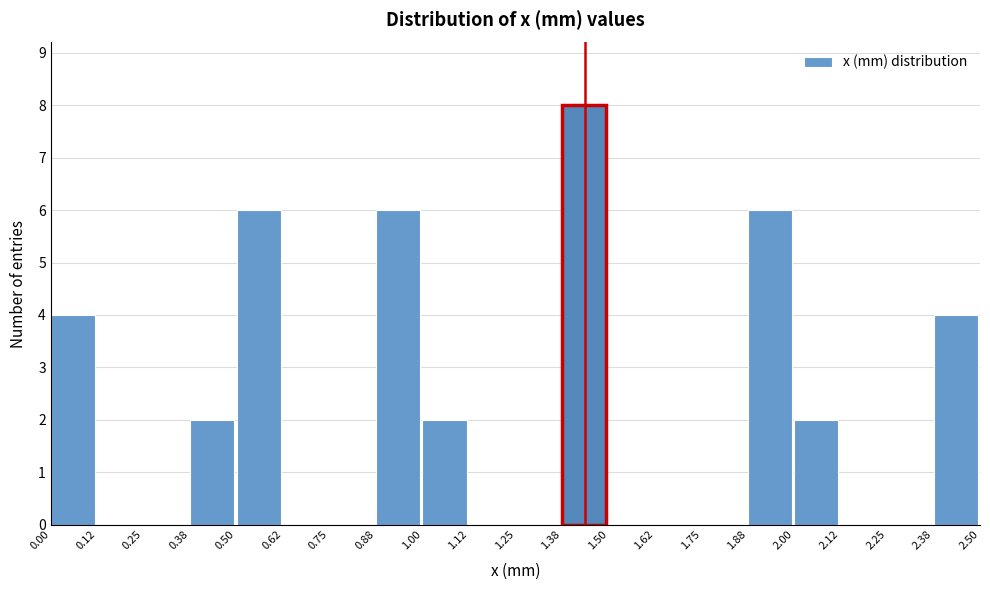

How tall is the bar that spans 2.38 to 2.50 on the x-axis? The values are not printed on the chart, so give them approximately, as read against the axis.

4